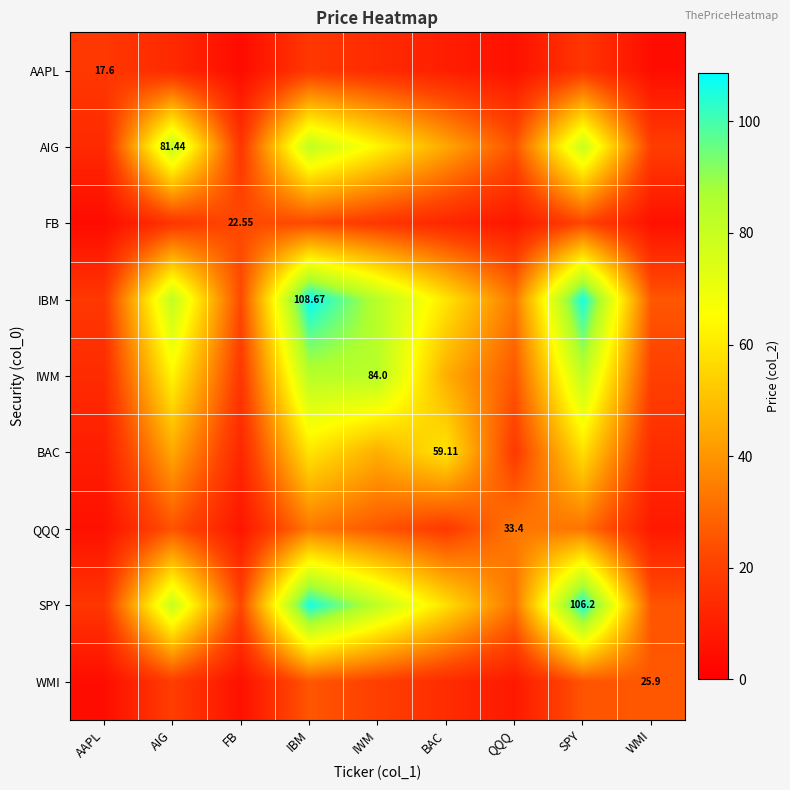

At how many categories does at least one series exceed 5?

9